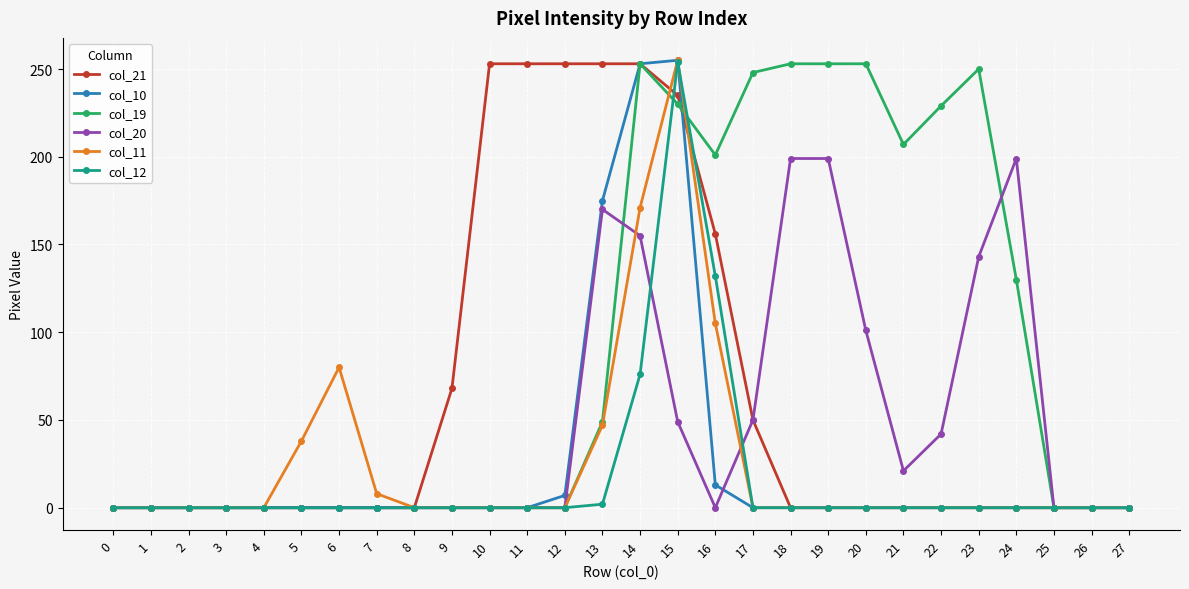

What is the difference between the second highest and second lowest values in the col_21 series?

253